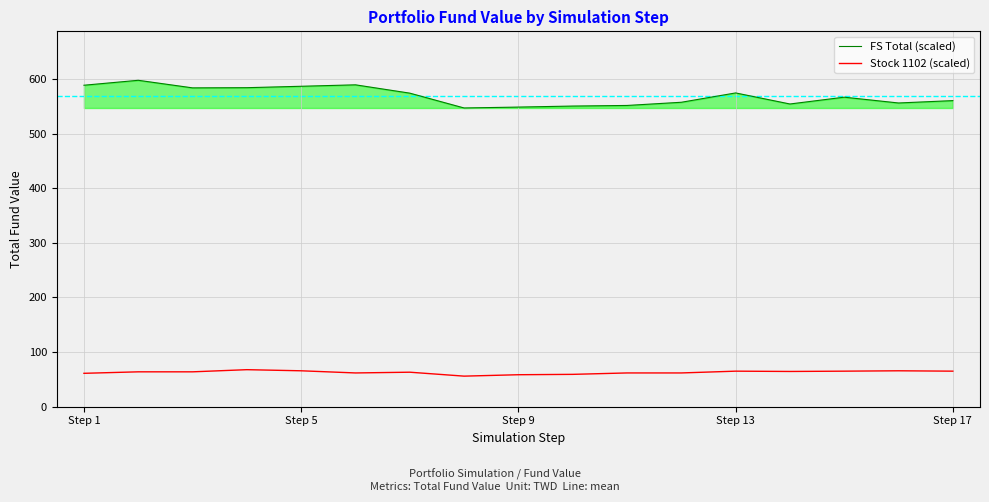

What is the difference between the maximum and minimum values in the Stock 1102 (scaled) series?

11.8